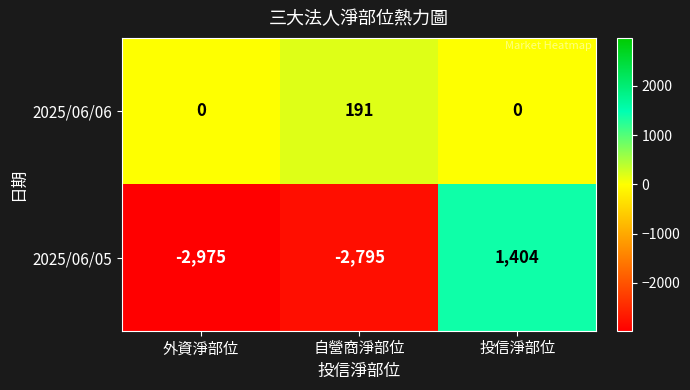

True or false: 2025/06/05 has a value of -640 at 自營商淨部位.

False